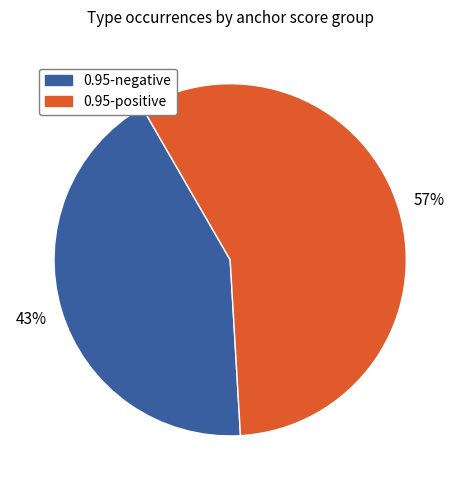

How many slices are in this pie chart?

2